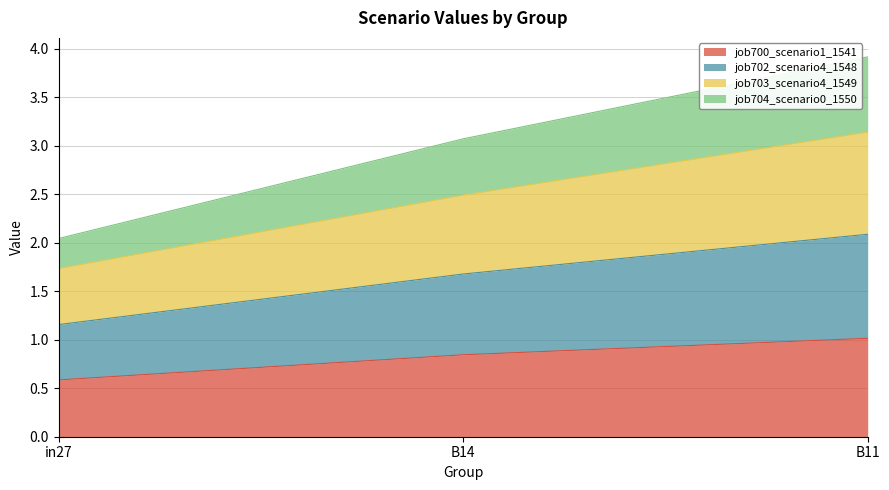

What is the minimum value for job700_scenario1_1541?

0.6